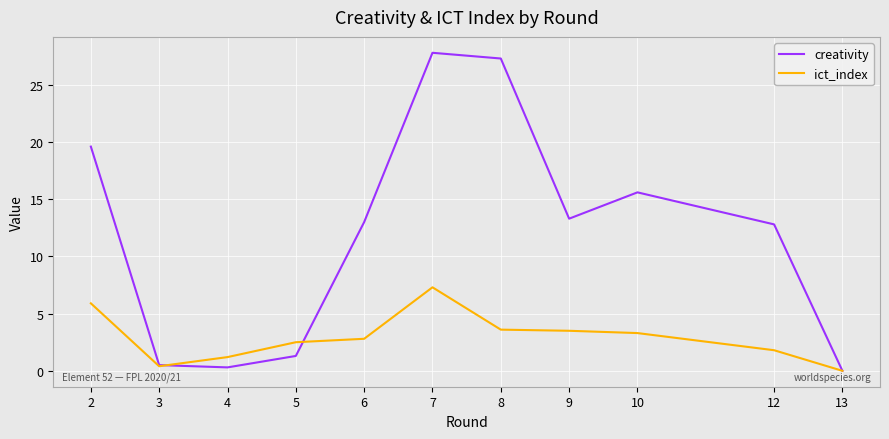

What is the spread (max minus min) of values at 6?

10.2